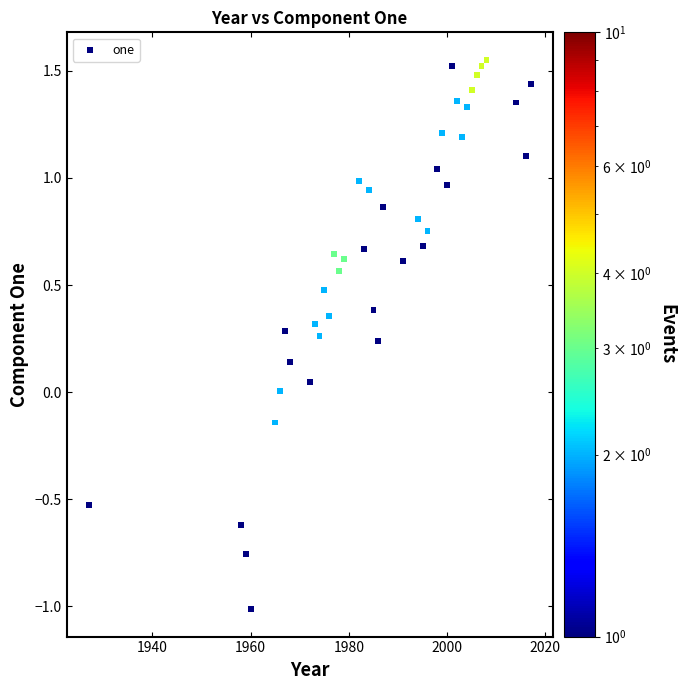

What is the range of X values (max minus min)?

90.0